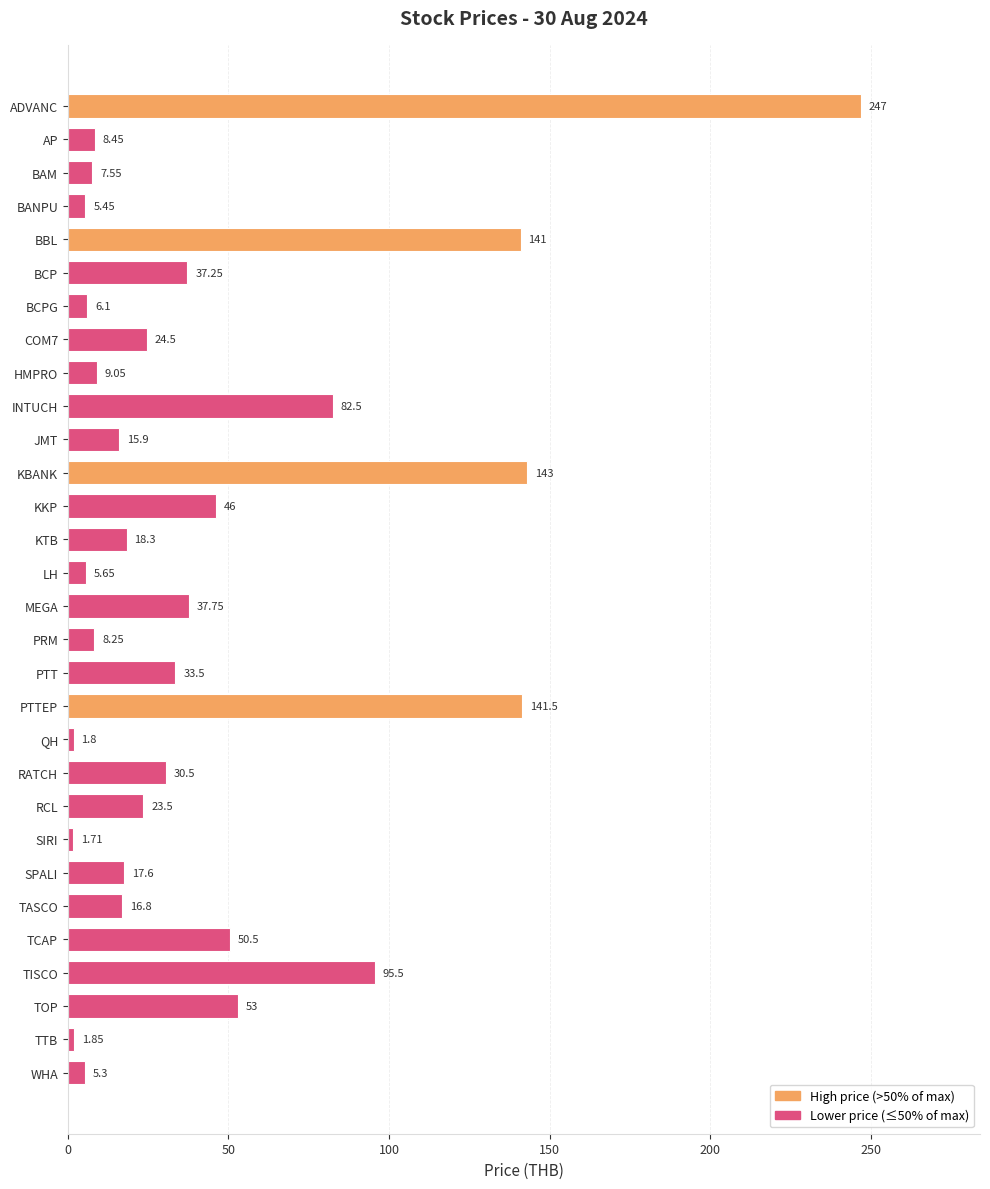

Which label corresponds to the largest value in the chart?

ADVANC